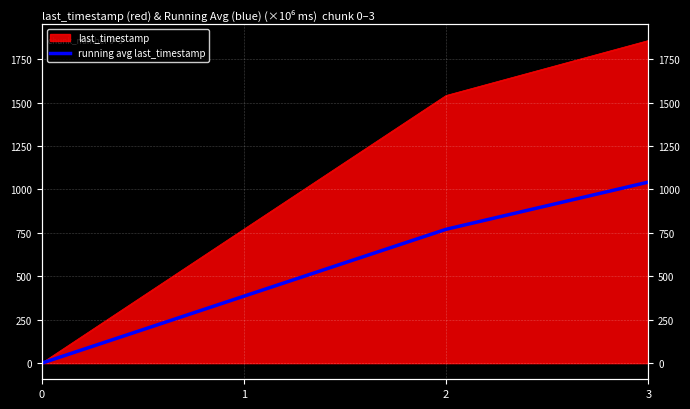

List the labels in order of value, smallest first.

0, 1, 2, 3